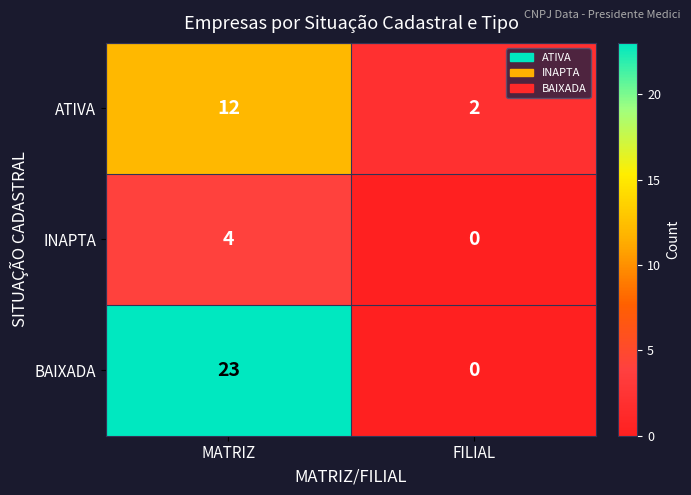

What is the sum of the INAPTA values at MATRIZ and FILIAL?

4